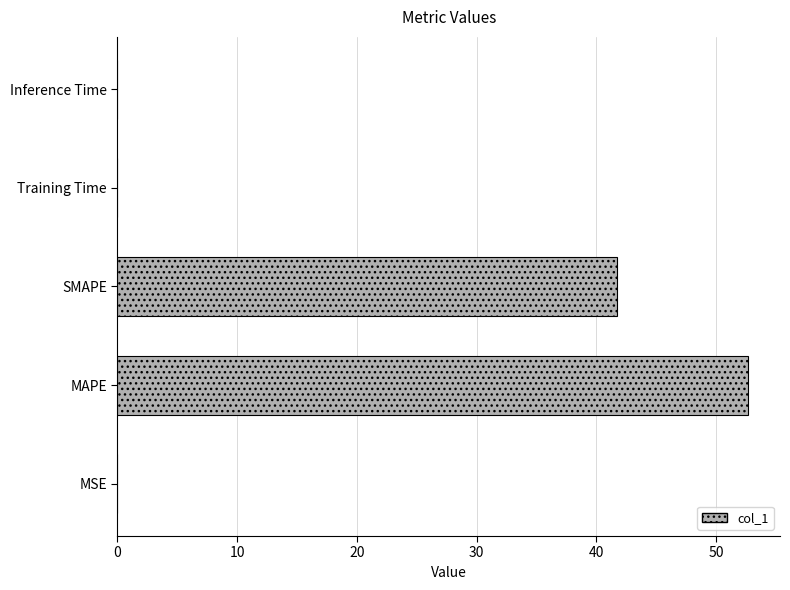

True or false: the data shows 63.3 at SMAPE.

False